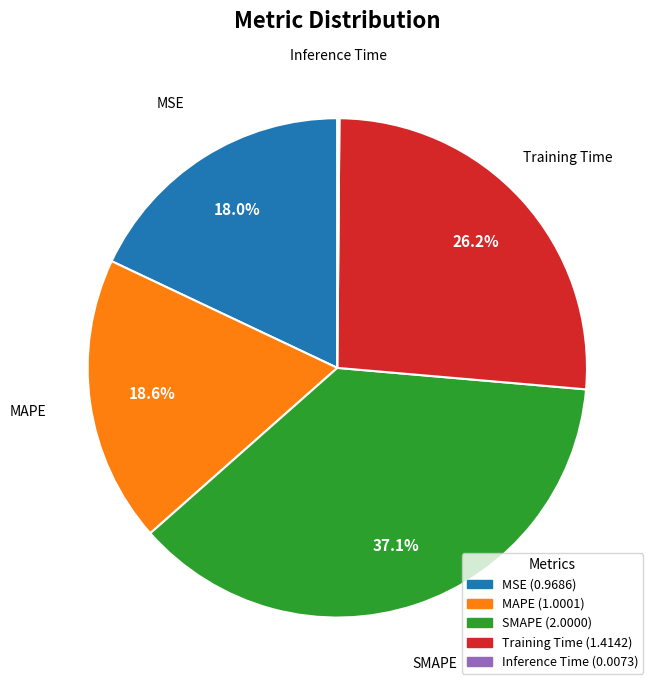

Is there a majority slice in this chart?

No